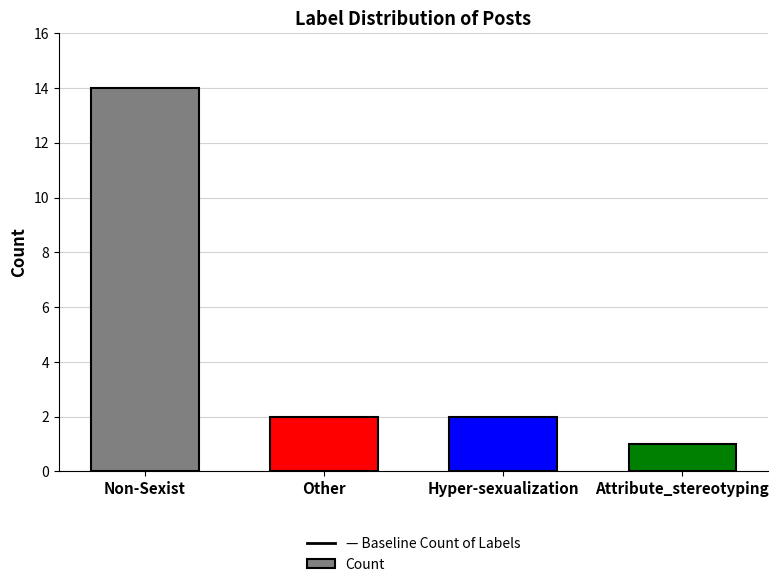

What is the ratio of the value at Non-Sexist to the value at Hyper-sexualization?

7.0